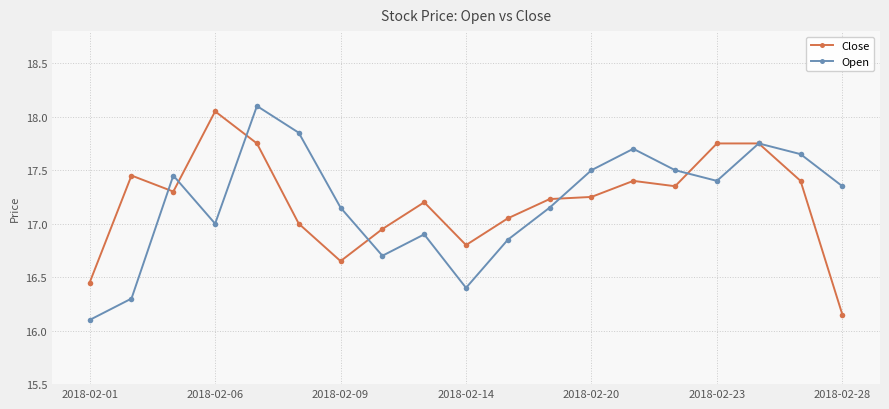

True or false: Open has more than 0 interior local peaks.

True